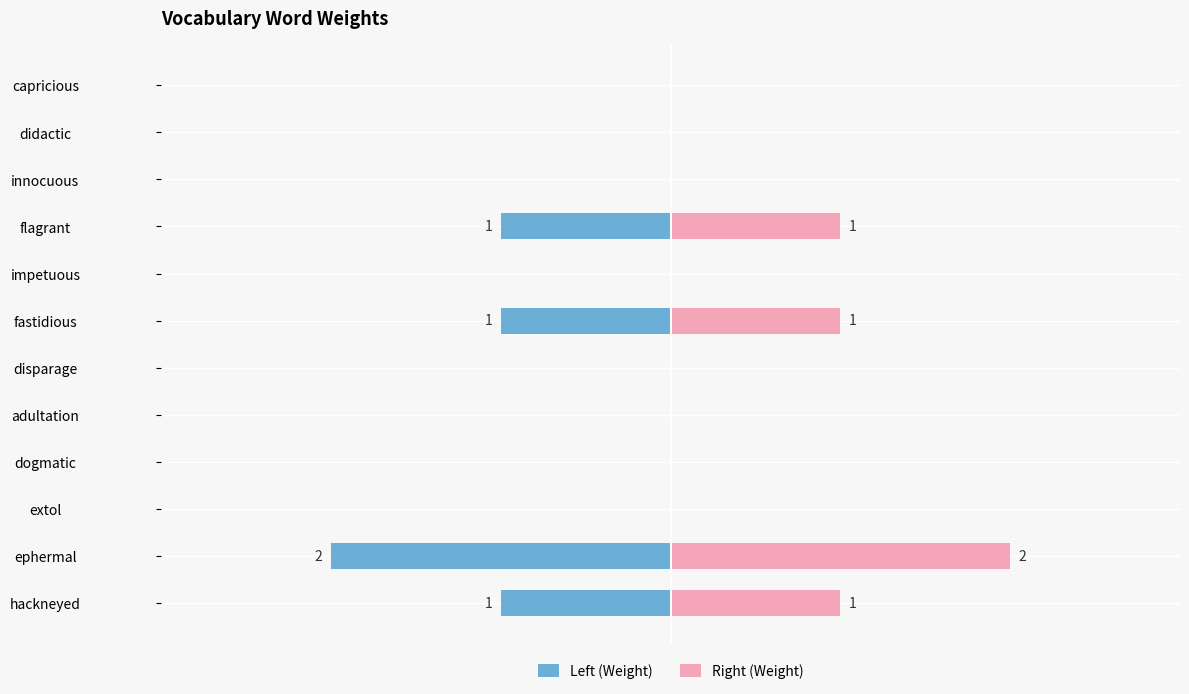

Are the bars grouped side by side (vs. stacked)?

Yes